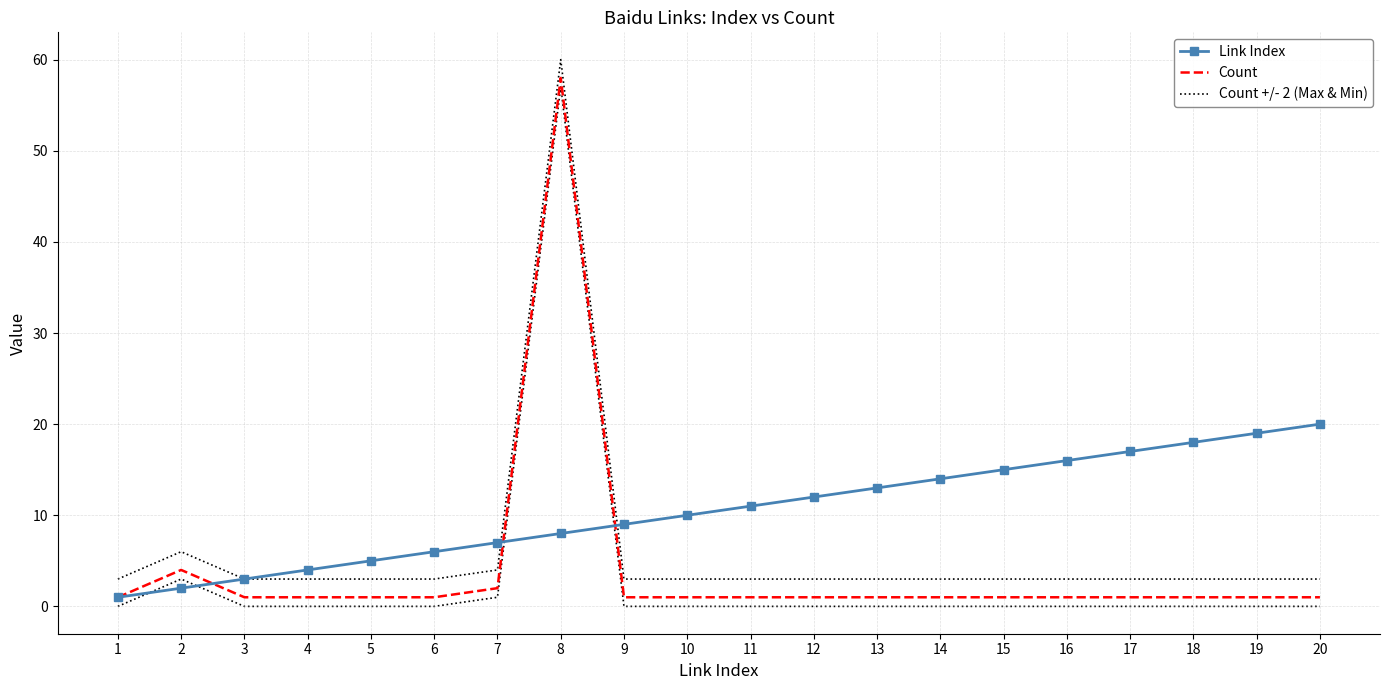

How many intersections are there between Link Index and Count +/- 2 (Max & Min)?

2